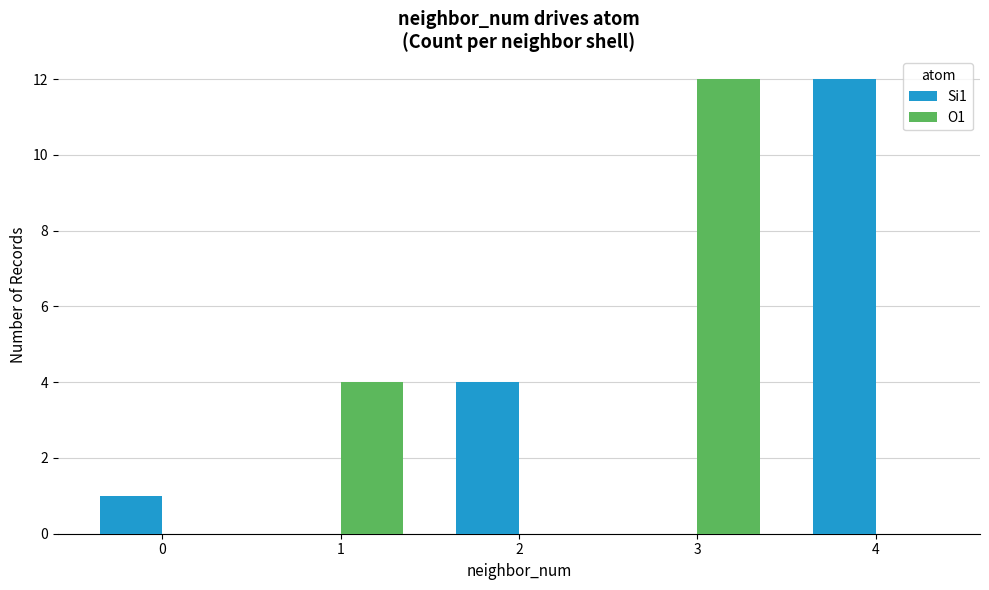

True or false: Si1 has a value of 0 at 1.

True